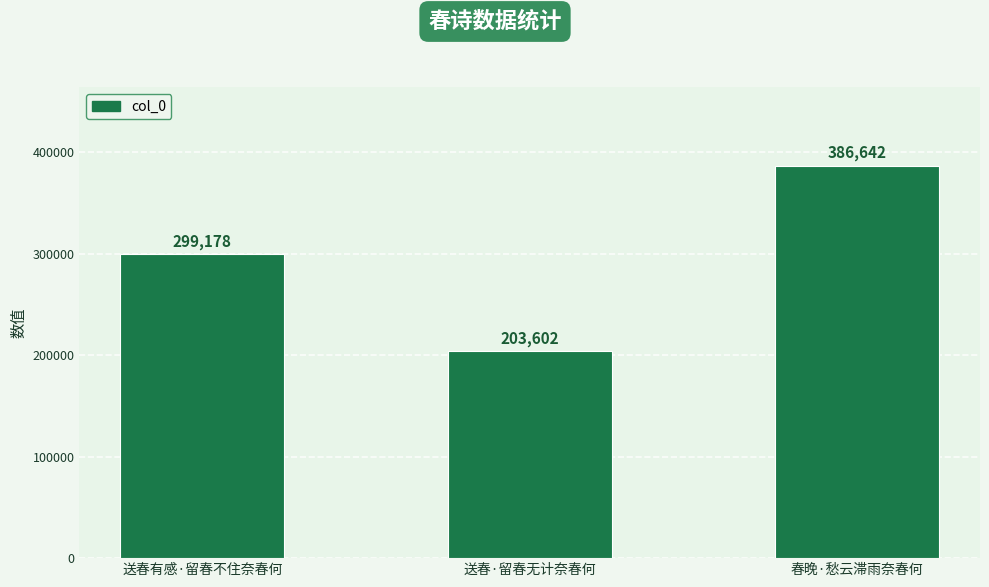

What is the maximum value shown in the chart?

386642